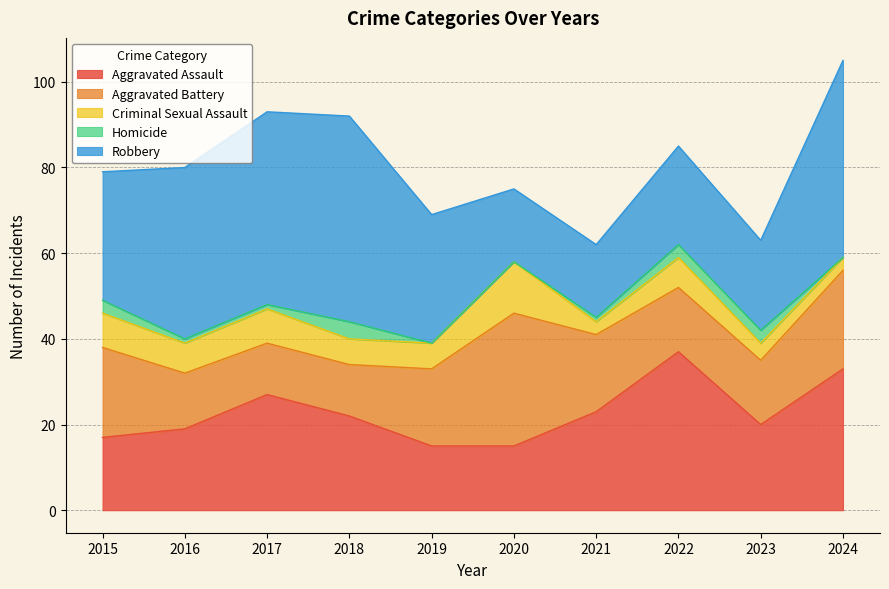

Where is the first local maximum for Aggravated Assault?

2017